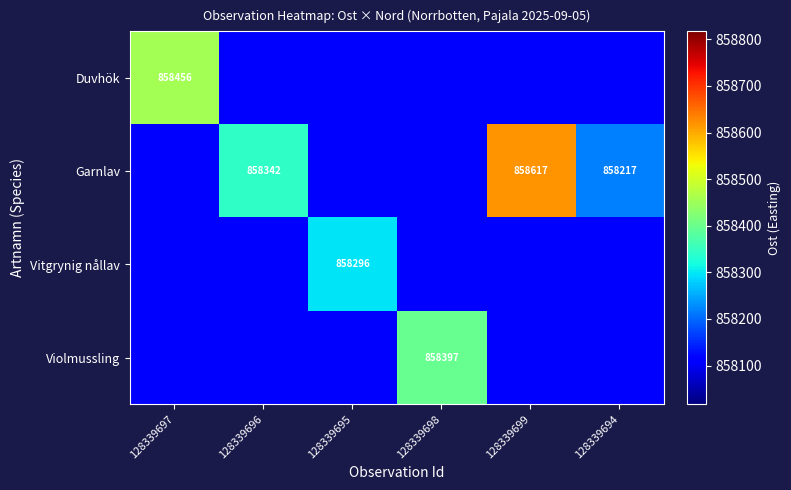

The value of Violmussling at 128339698 is 1180043. True or false?

False